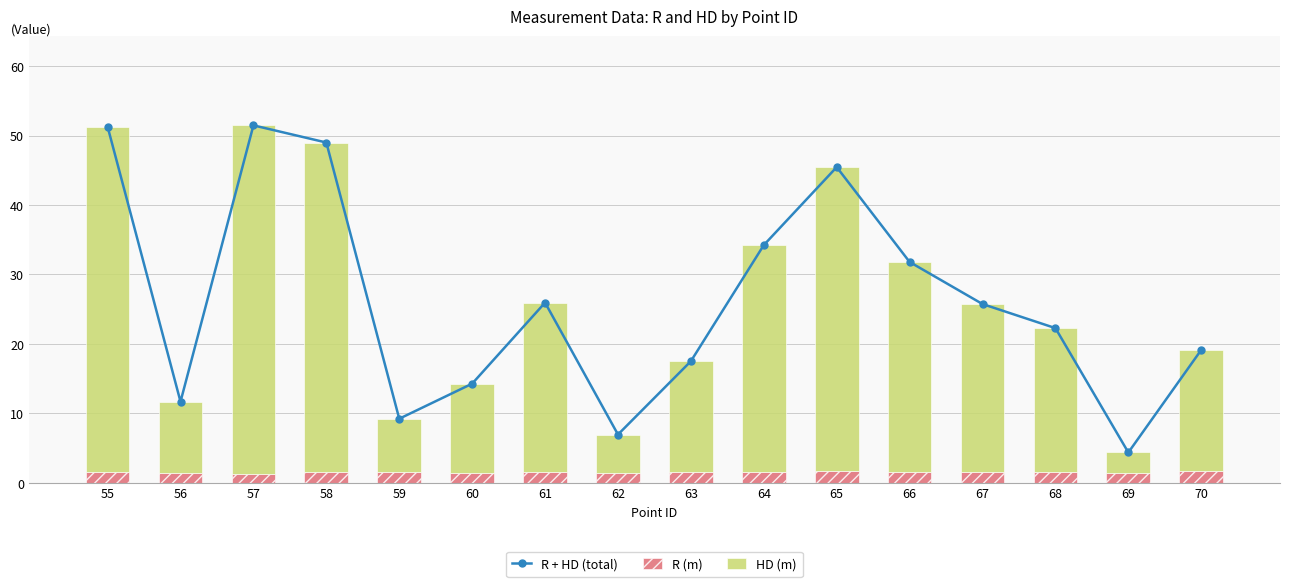

What is the lowest value of the R (m) series?

1.3